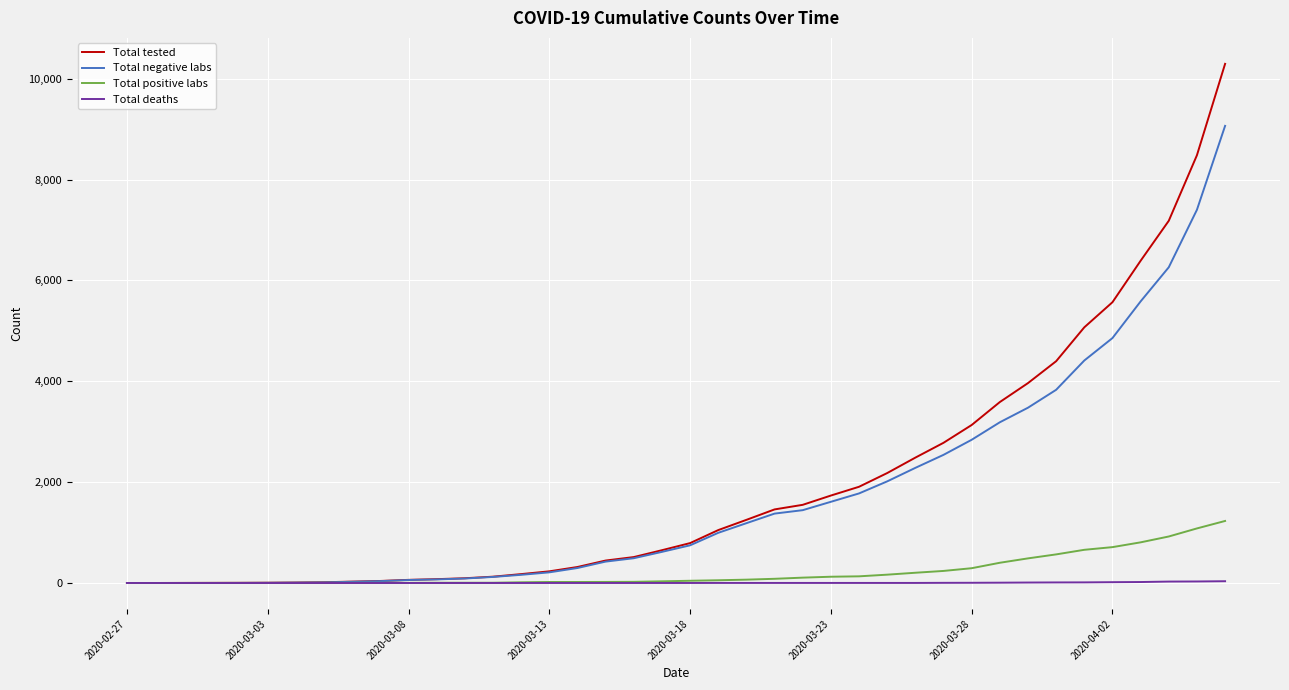

Rank the series by their maximum value, from lowest to highest.

Total deaths, Total positive labs, Total negative labs, Total tested